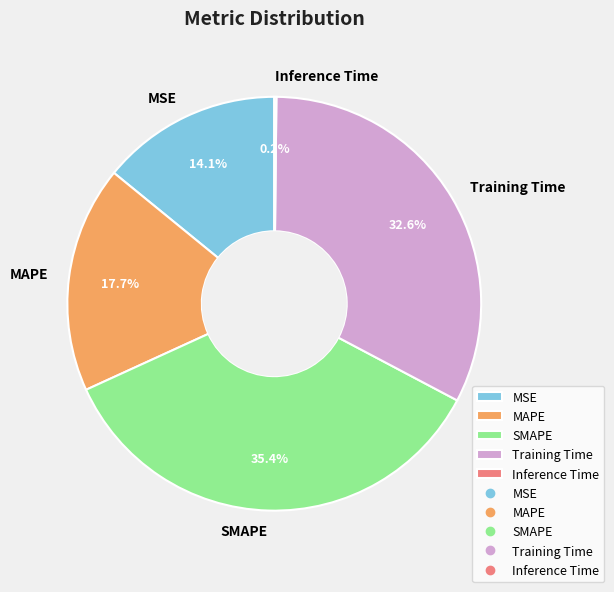

What is the total percentage of SMAPE and Training Time?

68.0%